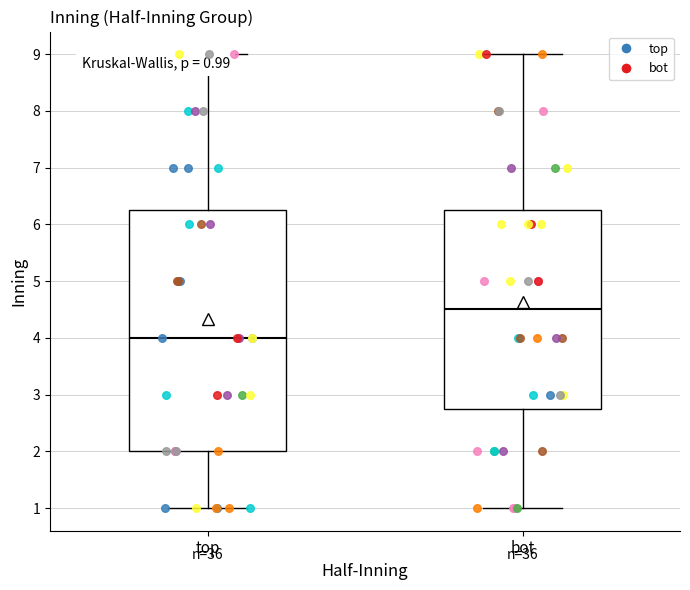

Which box has the highest median line?

bot